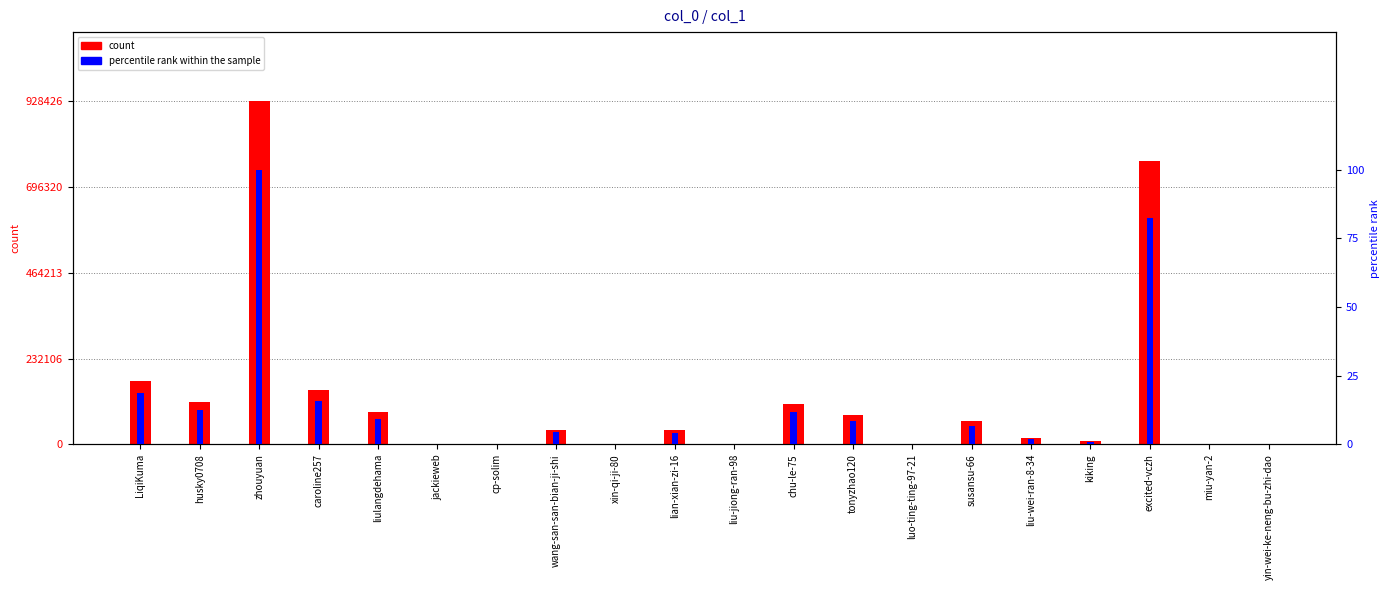

What is the difference between the maximum and second lowest values in the count series?

928420.0